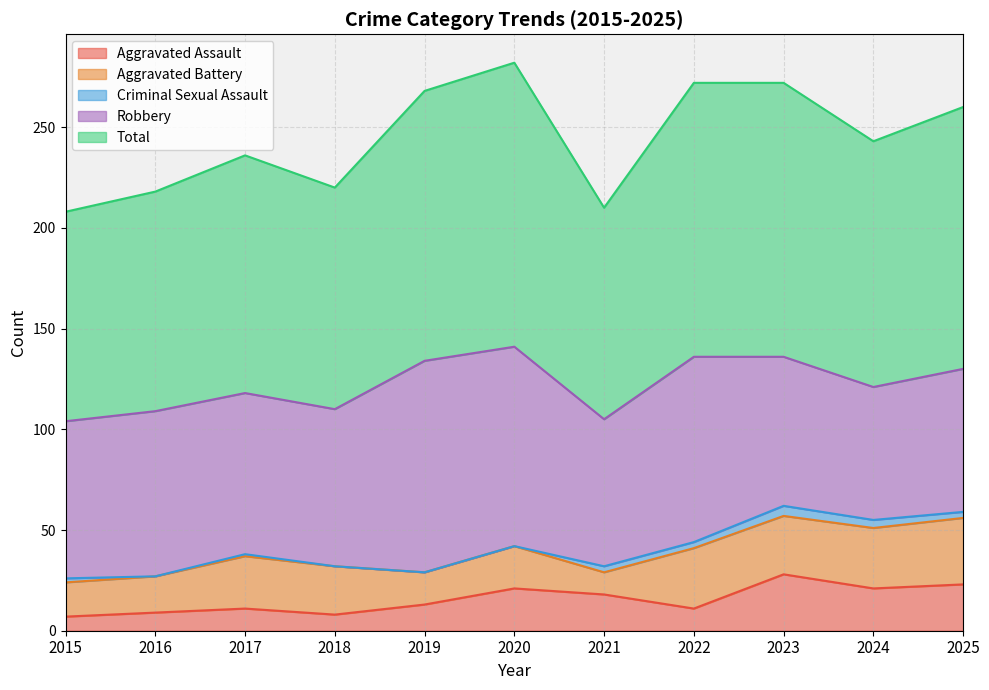

Count the Criminal Sexual Assault values in the range 0 to 3.

9